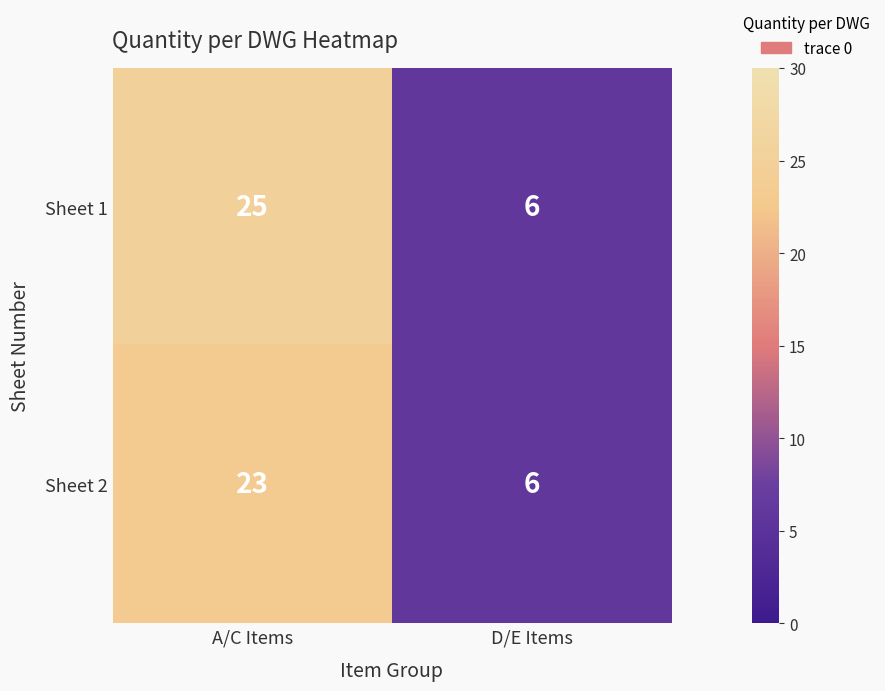

At which category is the sum across all series the highest?

A/C Items